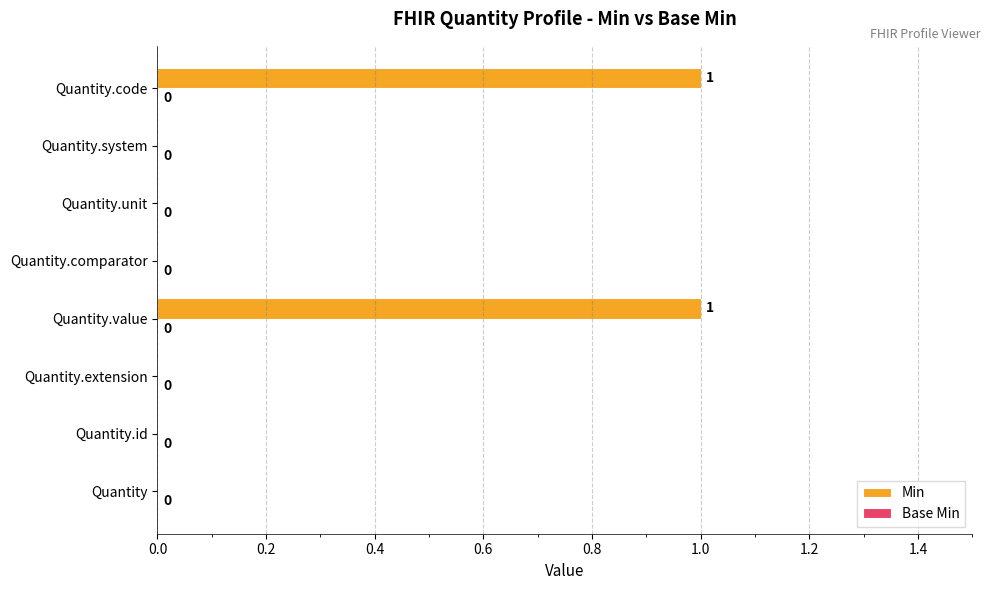

The chart shows a value of 0 at Quantity.system. True or false?

True